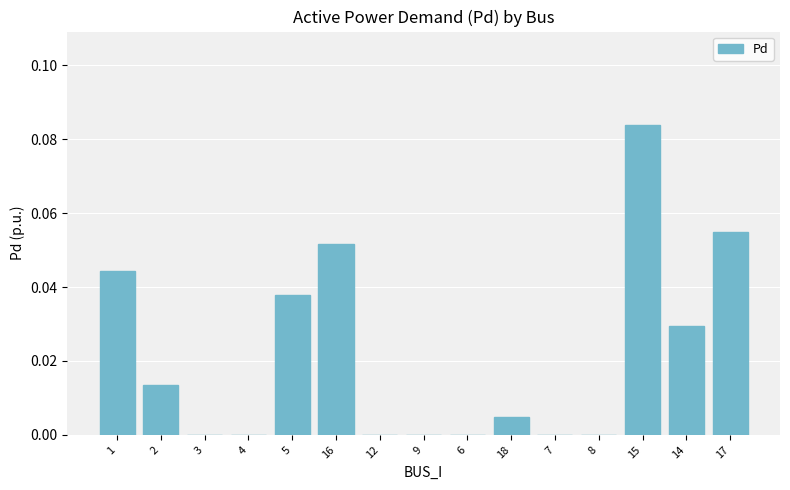

What is the sum of all values?

0.3